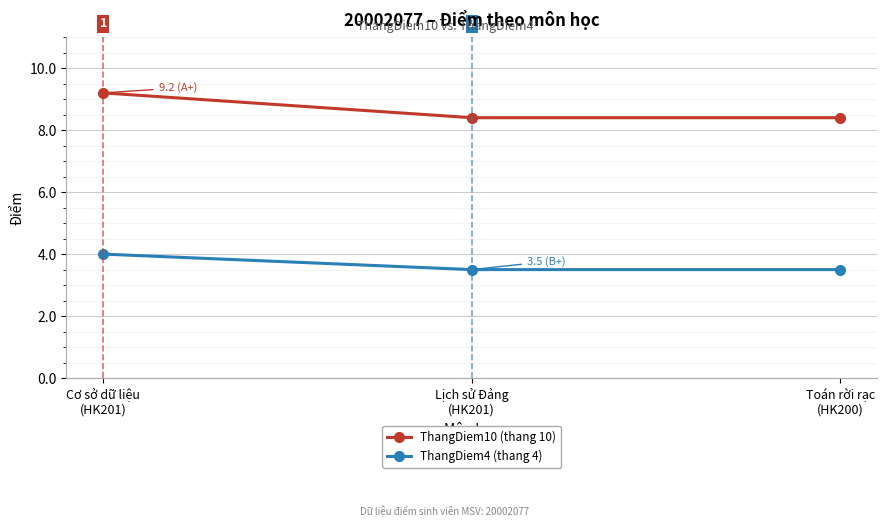

Which series has the widest spread of values?

ThangDiem10 (thang 10)